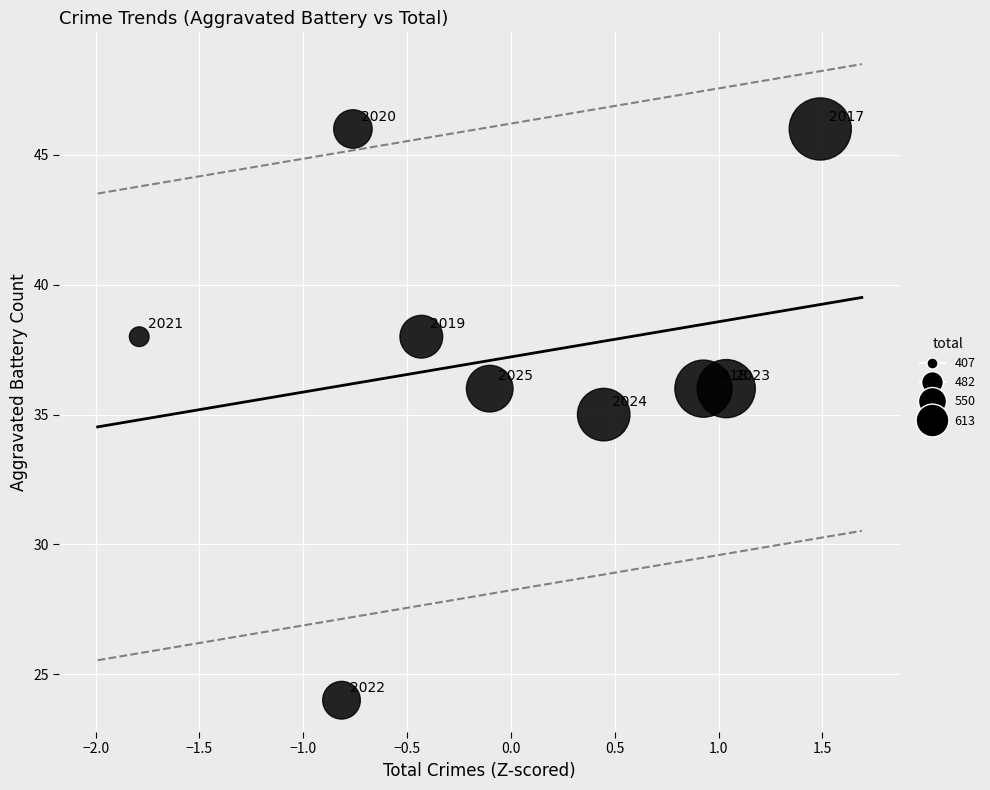

What Y value in the scatter plot is closest to 35?

35